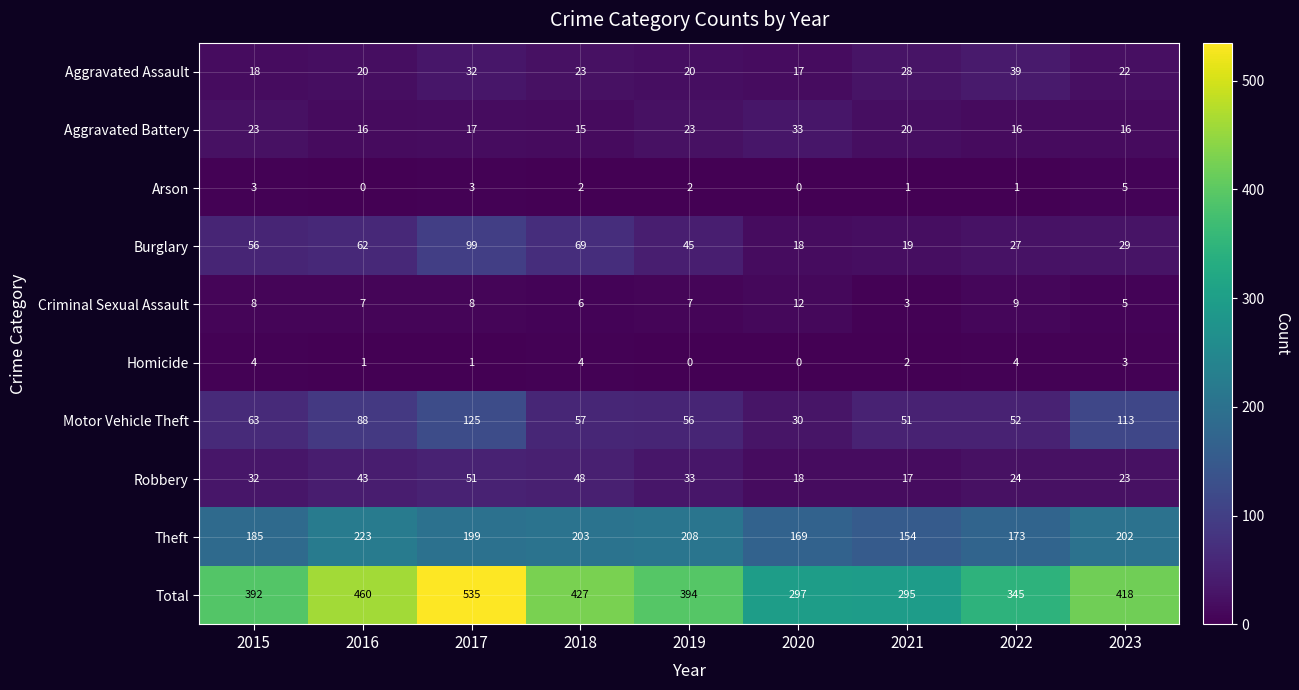

What is the difference between the second highest and minimum values in the Motor Vehicle Theft series?

83